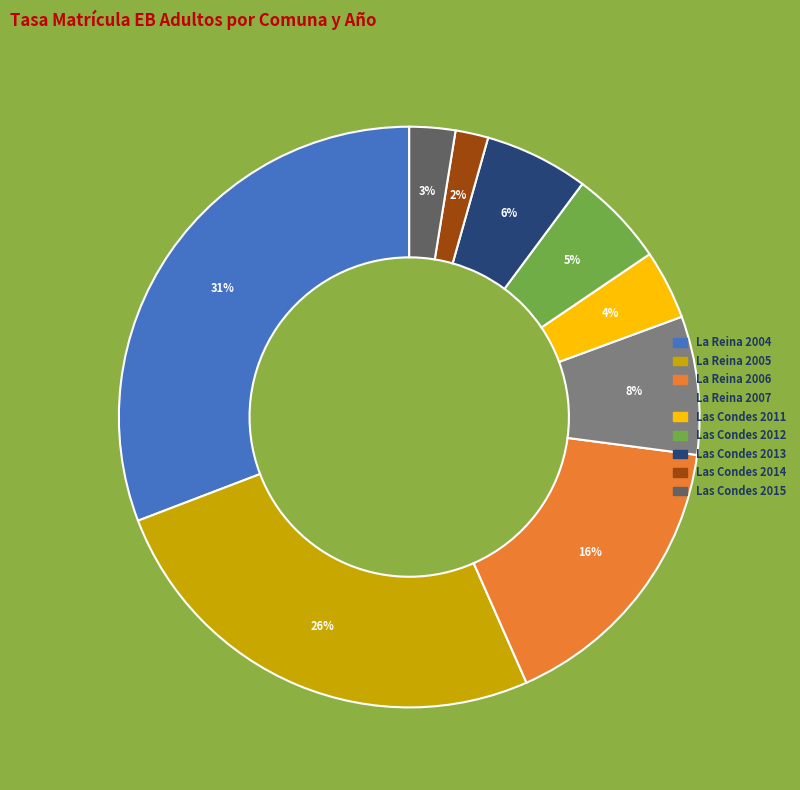

Approximately how many times larger is the value at Las Condes 2015 compared to La Reina 2006?

0.2